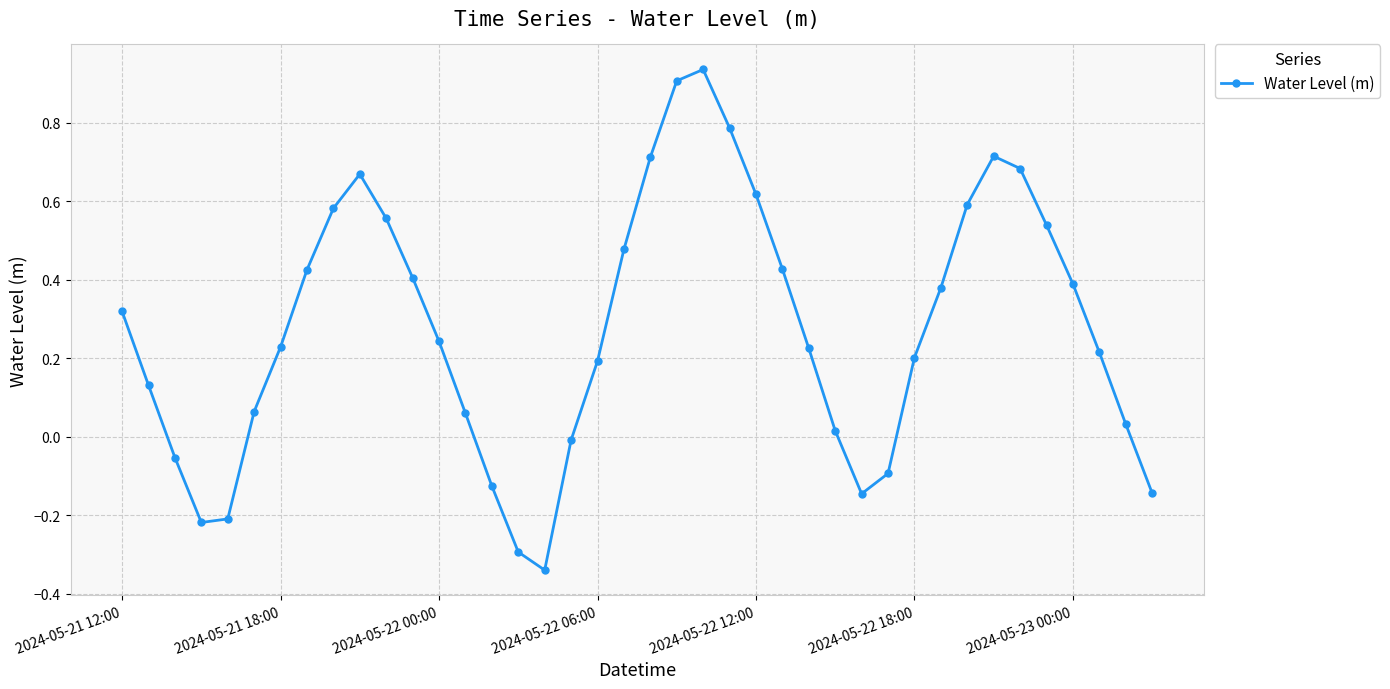

What is the difference between the maximum and minimum values?

1.3